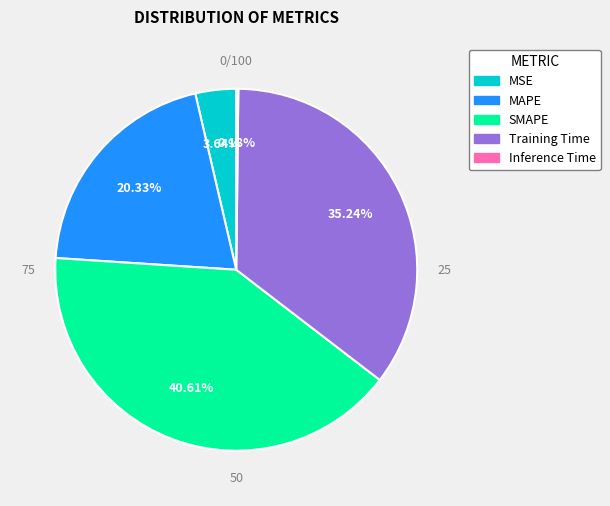

Is there any slice that represents more than half of the pie?

No